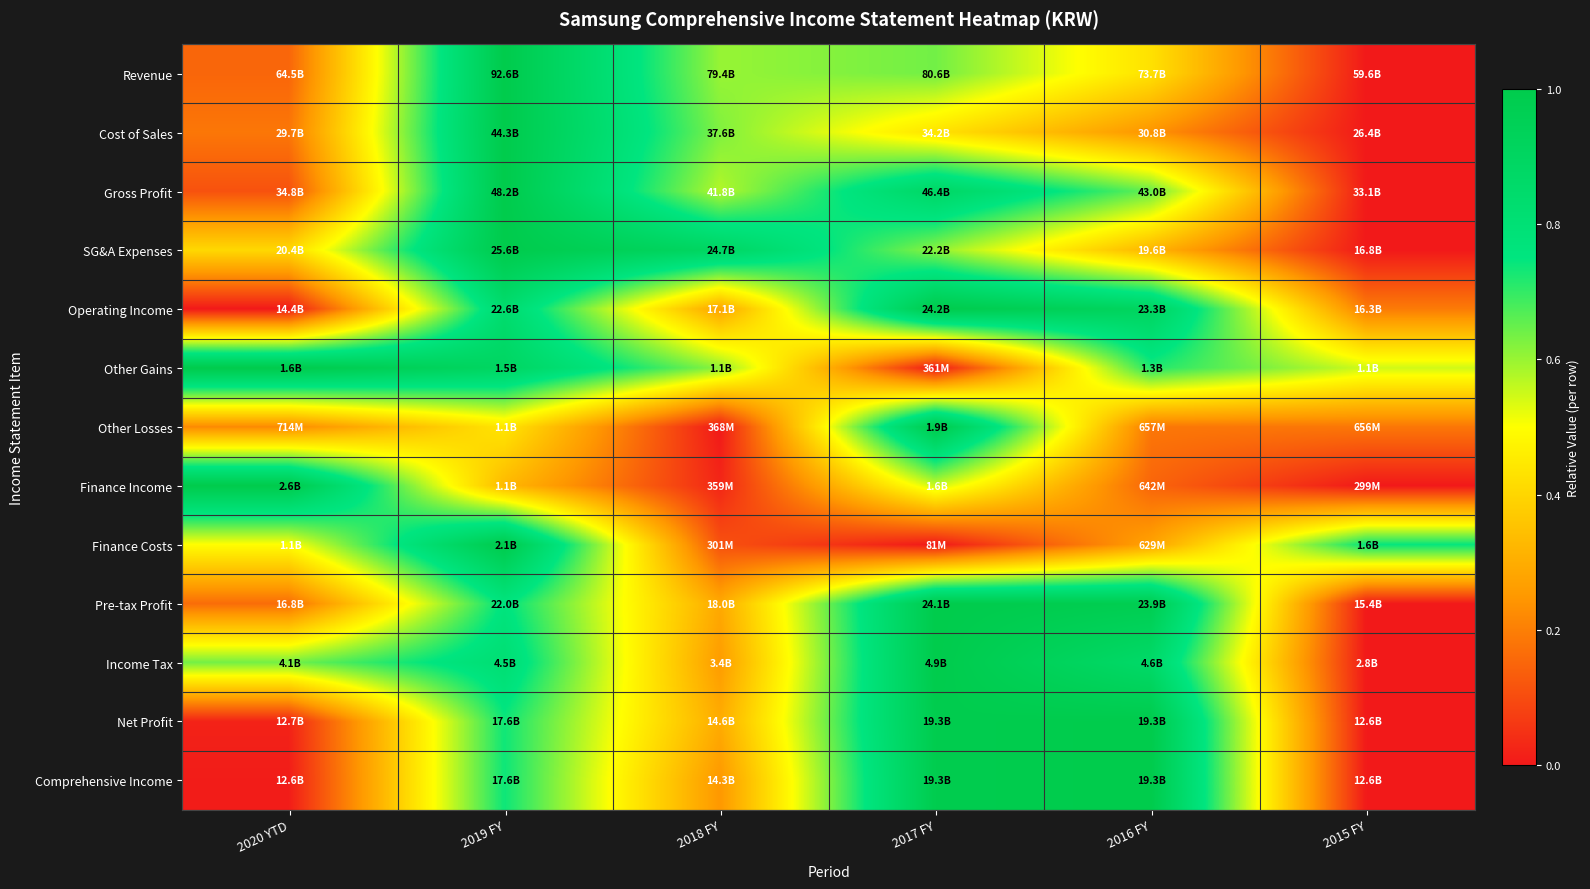

At 2019 FY, list the series in order from smallest to largest.

Finance Income, Other Losses, Net Profit, Comprehensive Income, Pre-tax Profit, Income Tax, Operating Income, Other Gains, Revenue, Cost of Sales, Gross Profit, SG&A Expenses, Finance Costs